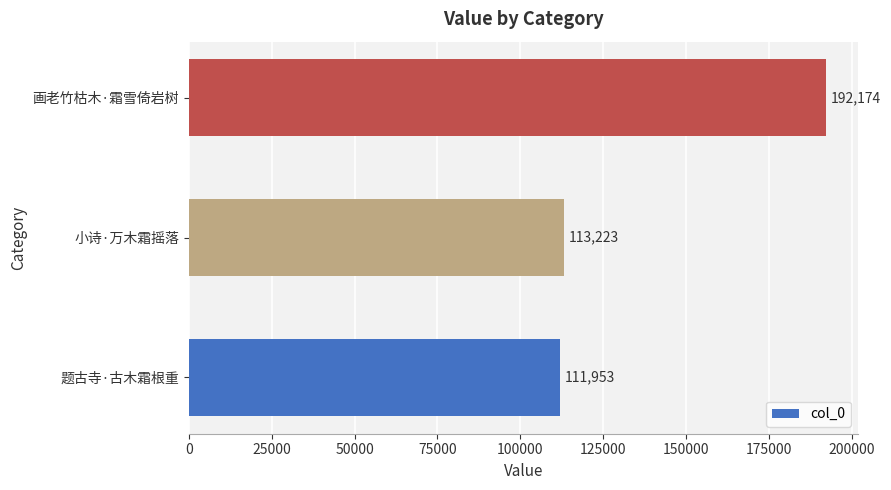

How many values are below 113223?

1